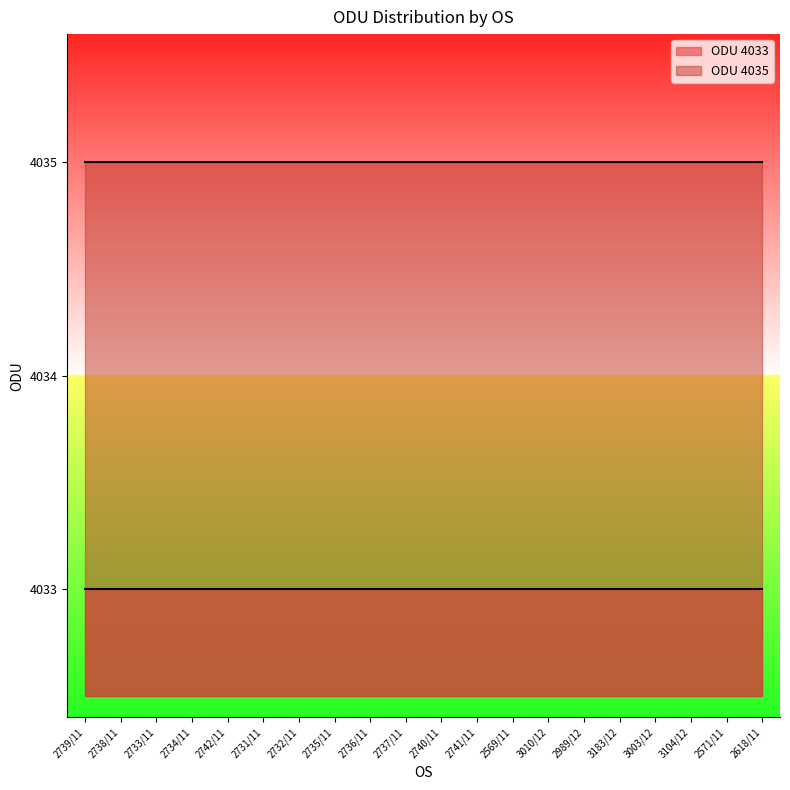

What is the sum of the ODU 4035 values at 3003/12 and 2739/11?

8070